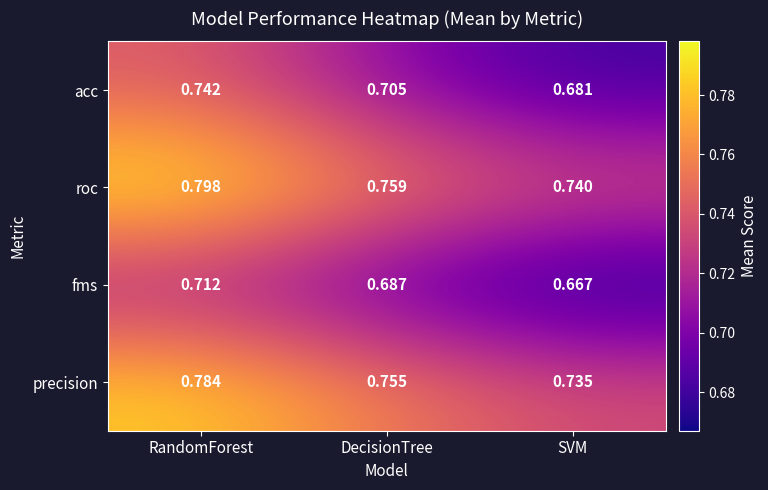

At which category does the chart reach its peak across all series?

RandomForest